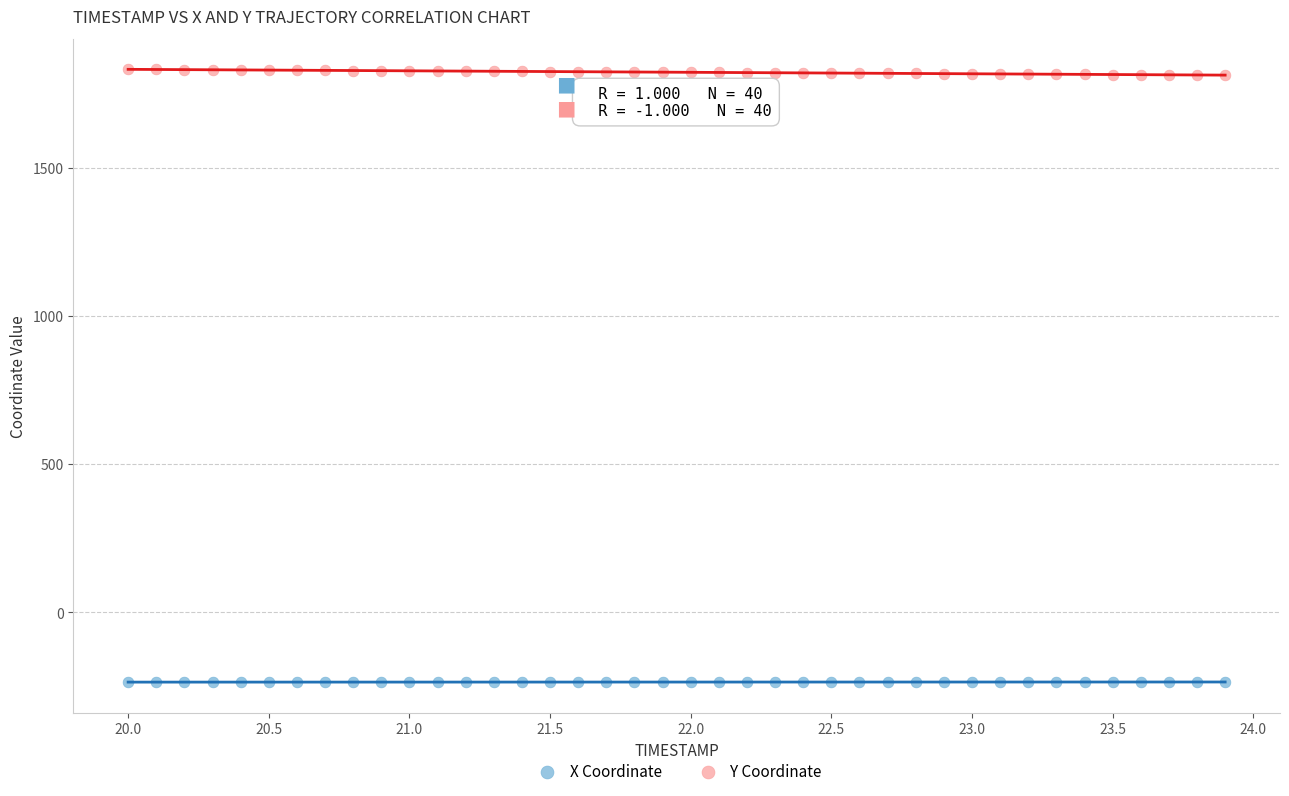

Which series contains the lowest Y value?

X Coordinate